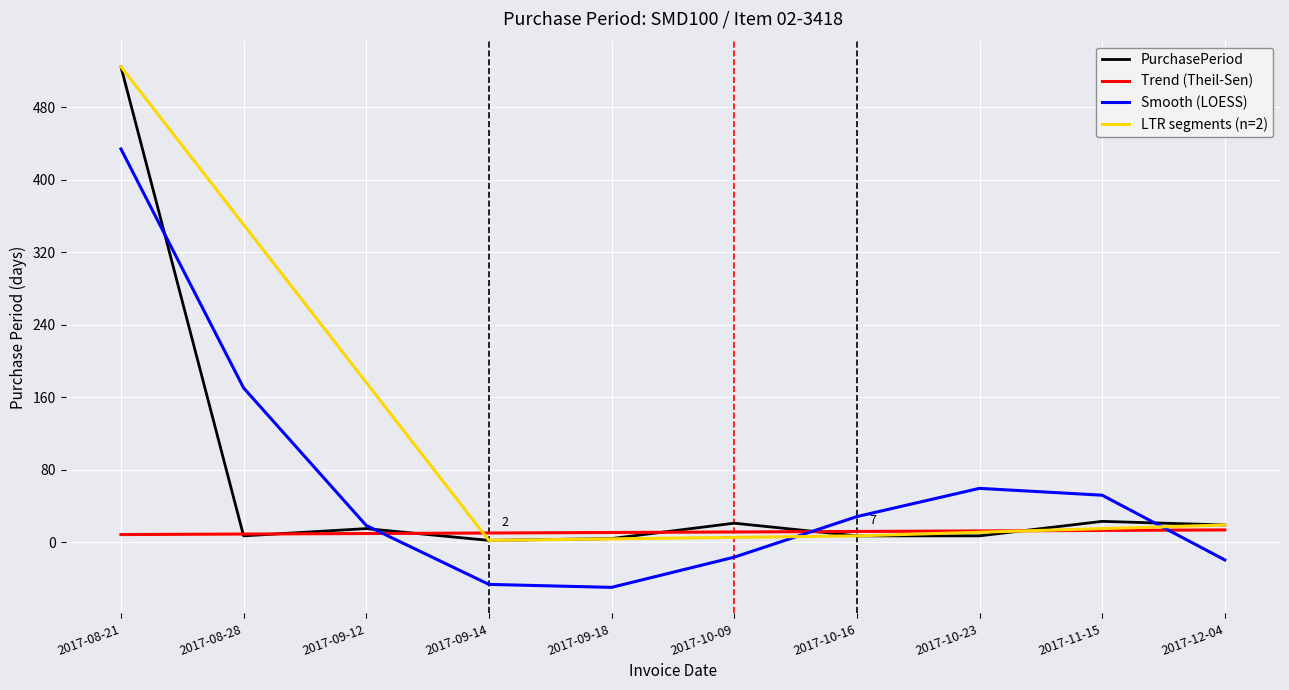

Where is the data nearest to the value 263?

2017-11-15